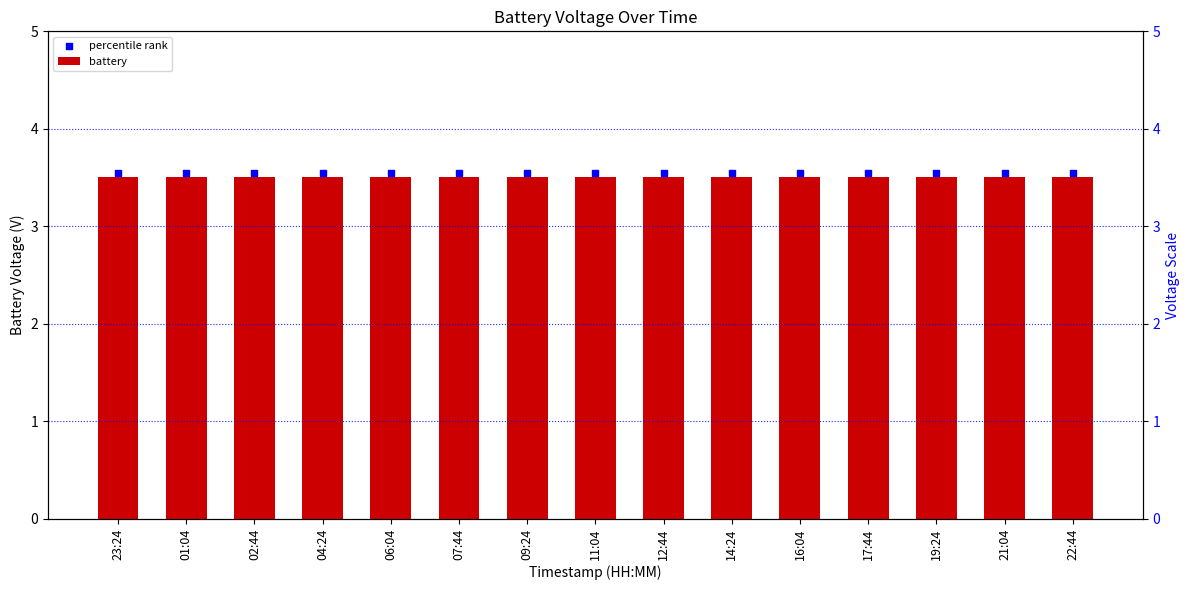

What are all the series names shown in the legend?

battery, percentile rank